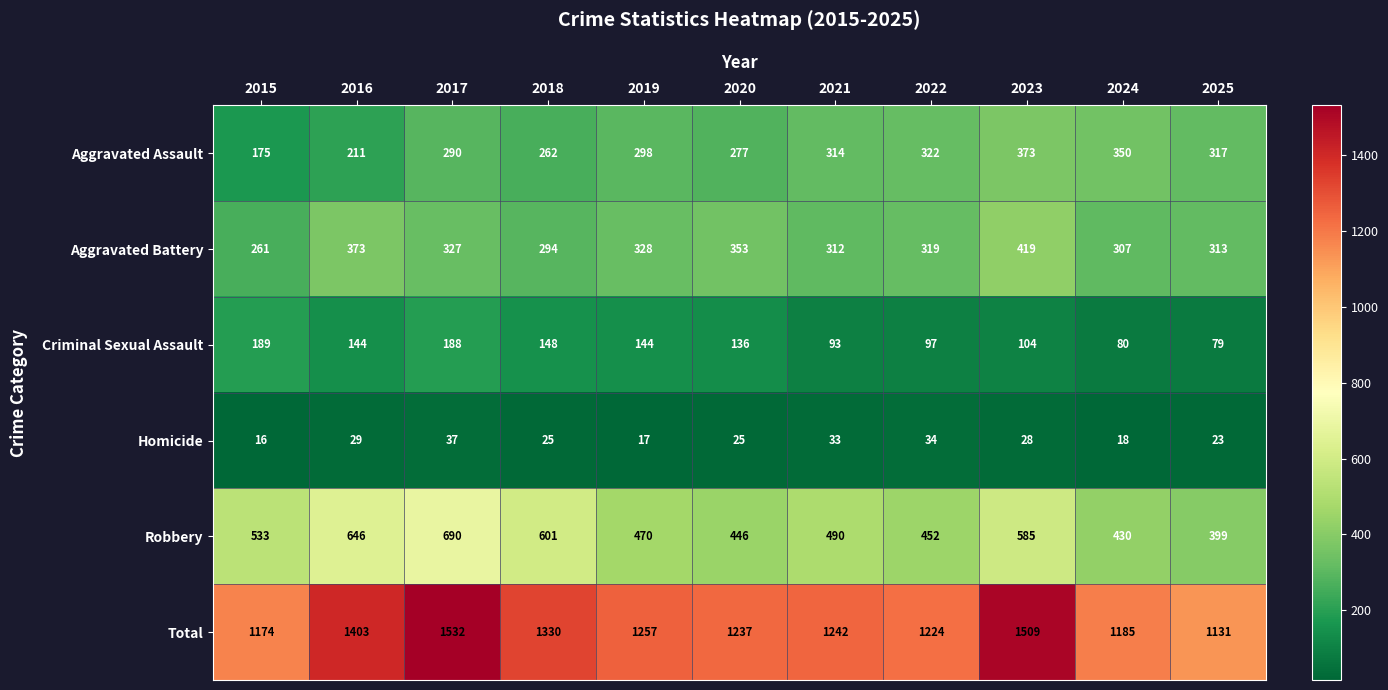

True or false: Criminal Sexual Assault has a value of 210 at 2018.

False